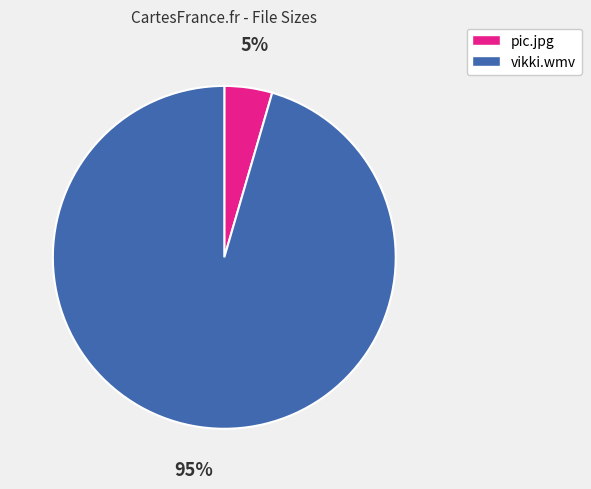

Rank the categories by value from highest to lowest.

vikki.wmv, pic.jpg